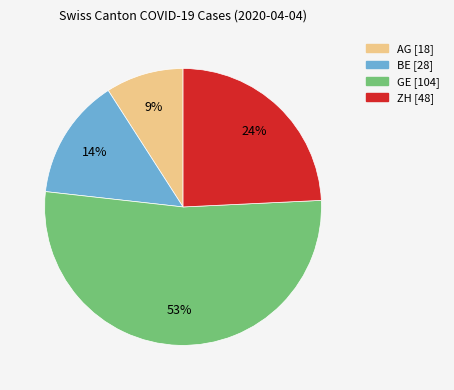

To the nearest percent, what is the average slice percentage?

25%